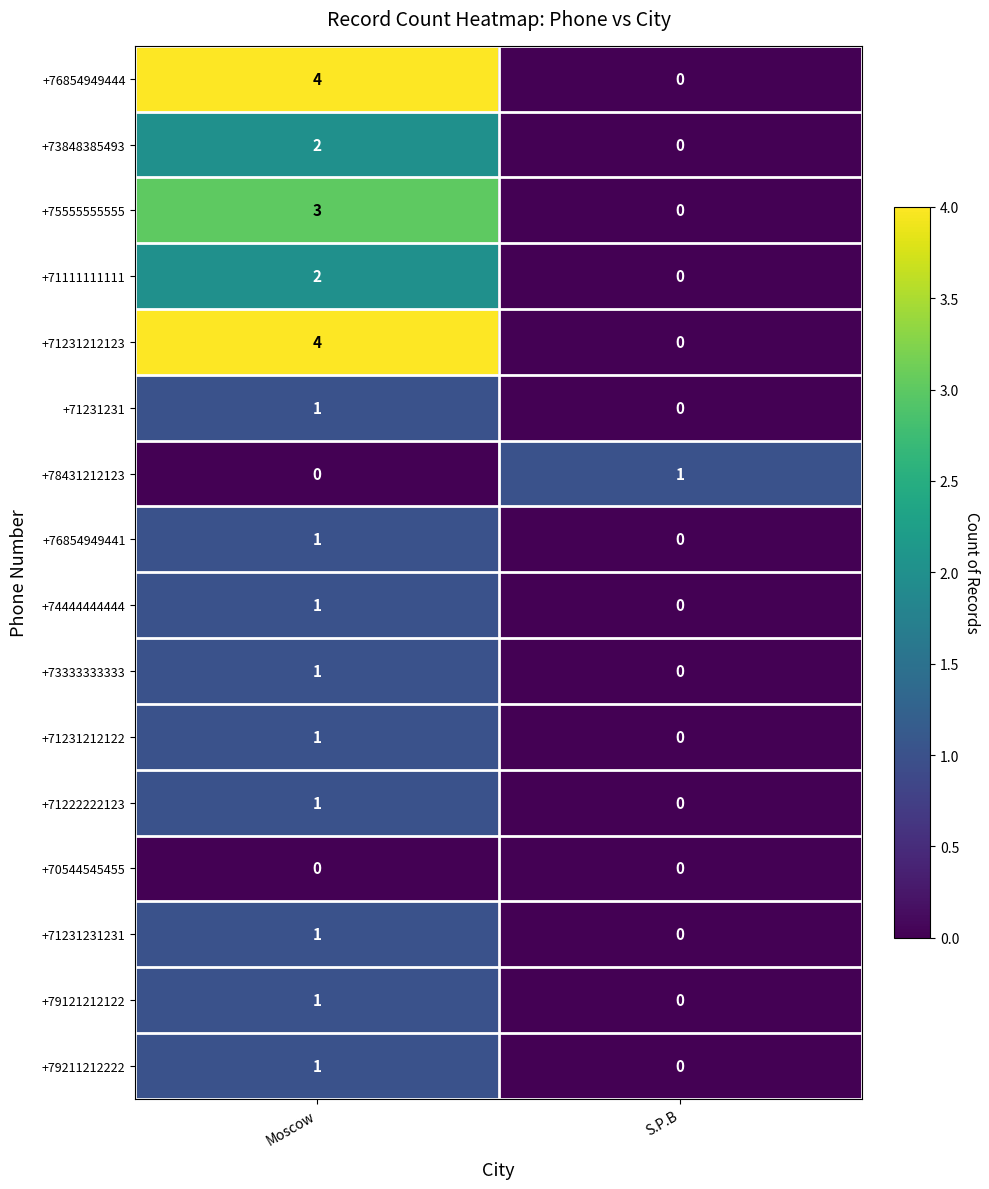

True or false: +75555555555 has a value of 5 at Moscow.

False